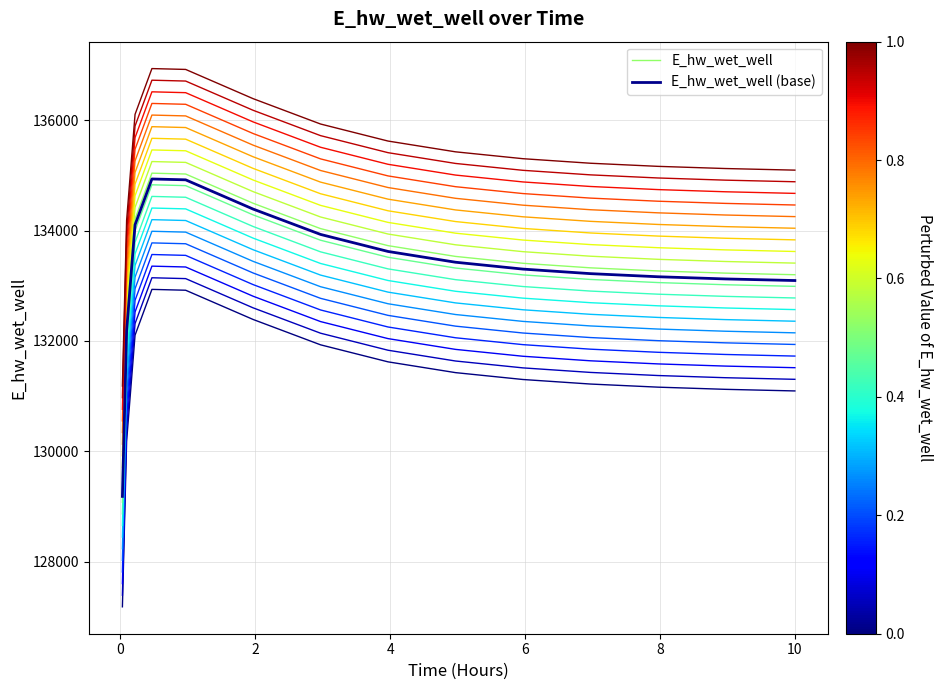

What is the minimum value for E_hw_wet_well (base)?

129184.6